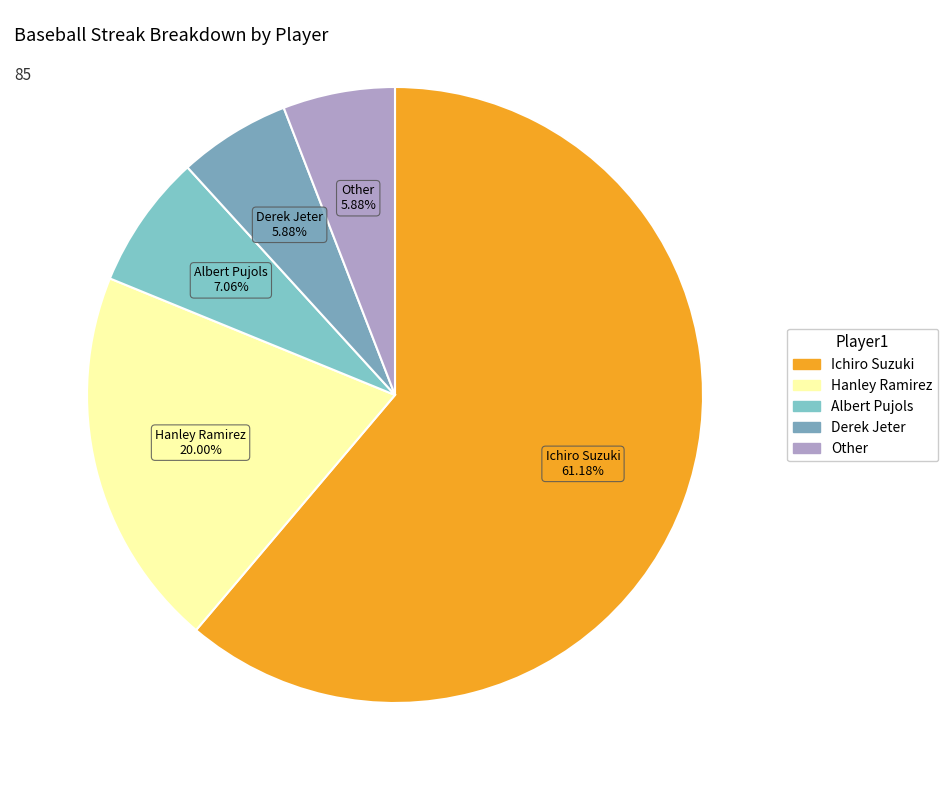

True or false: Albert Pujols accounts for 7% of the total.

True